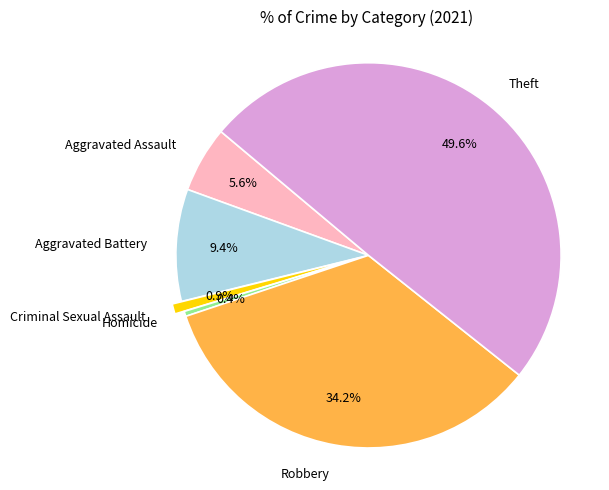

How many slices are in this pie chart?

6